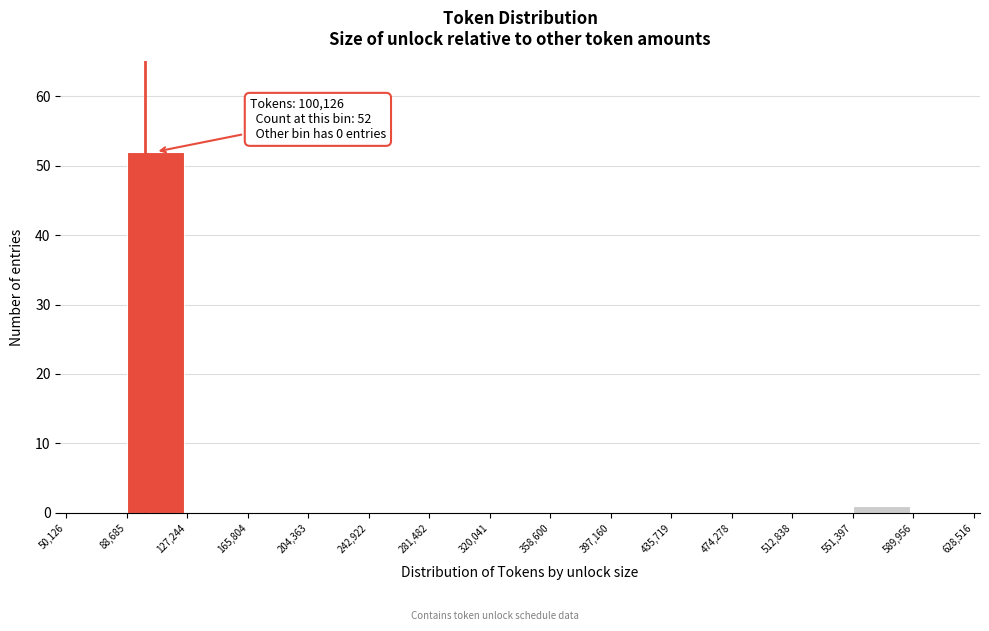

Which range on the x-axis has the tallest bar?

88,685 to 127,244